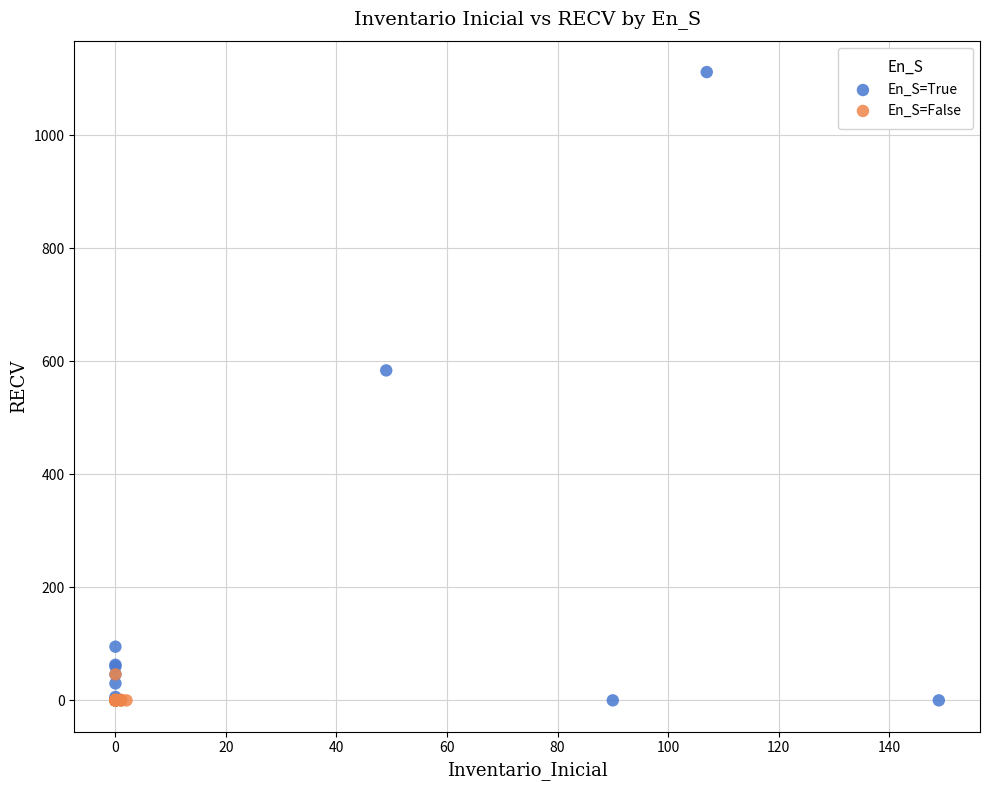

Which series has the widest spread of Y values?

En_S=True